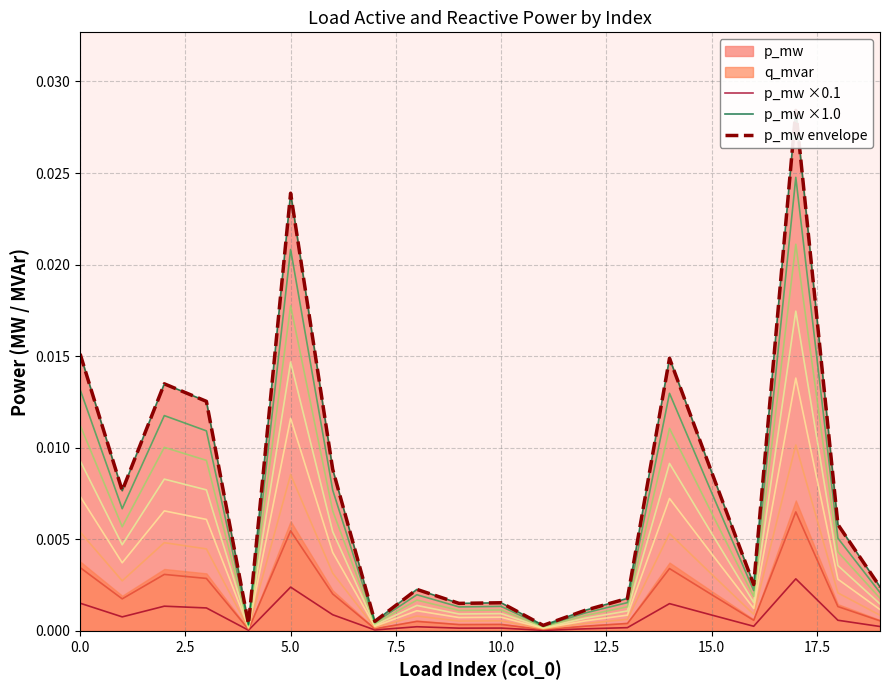

True or false: p_mw ×1.0 and p_mw ×0.1 cross at least once.

False